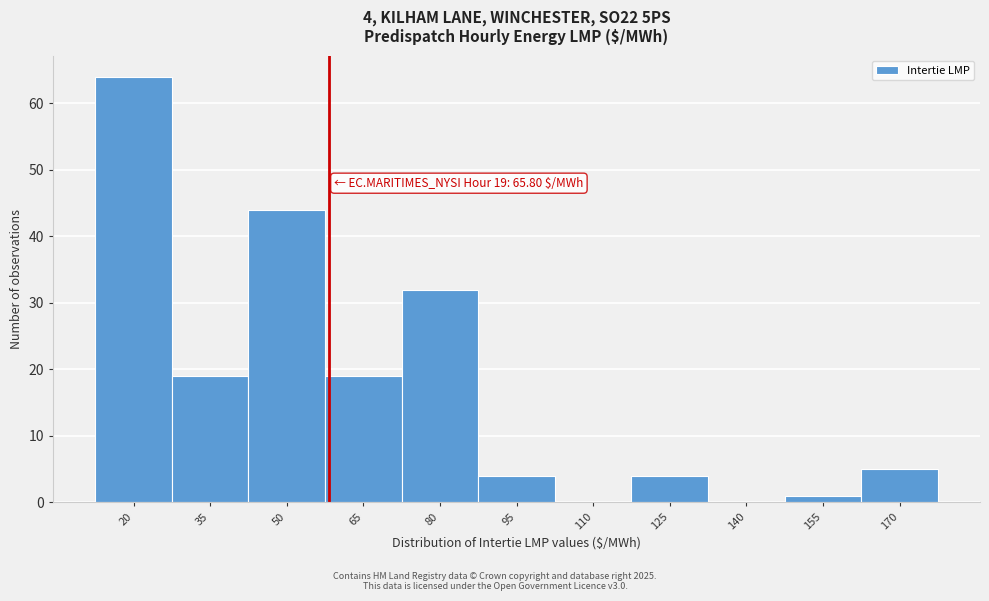

Reading right to left, list all the values displayed in this chart.

170=5	155=1	140=0	125=4	110=0	95=4	80=32	65=19	50=44	35=19	20=64